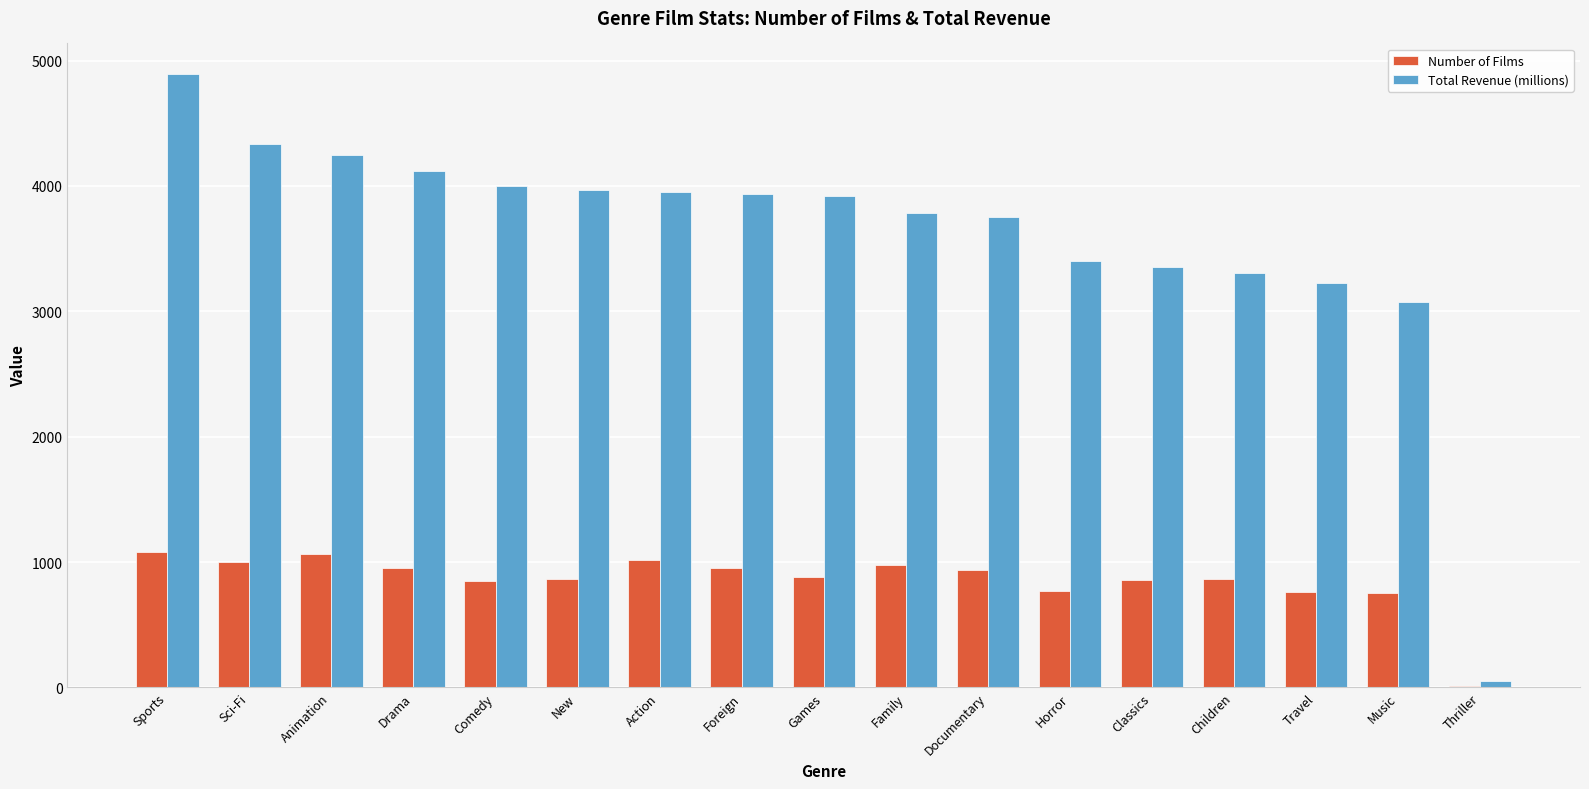

Which series has the widest spread of values?

Total Revenue (millions)